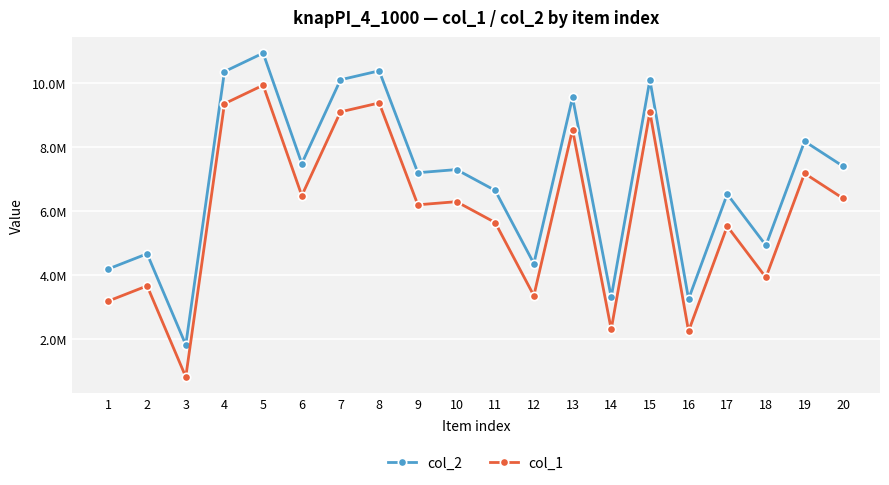

What are all the series names shown in the legend?

col_2, col_1